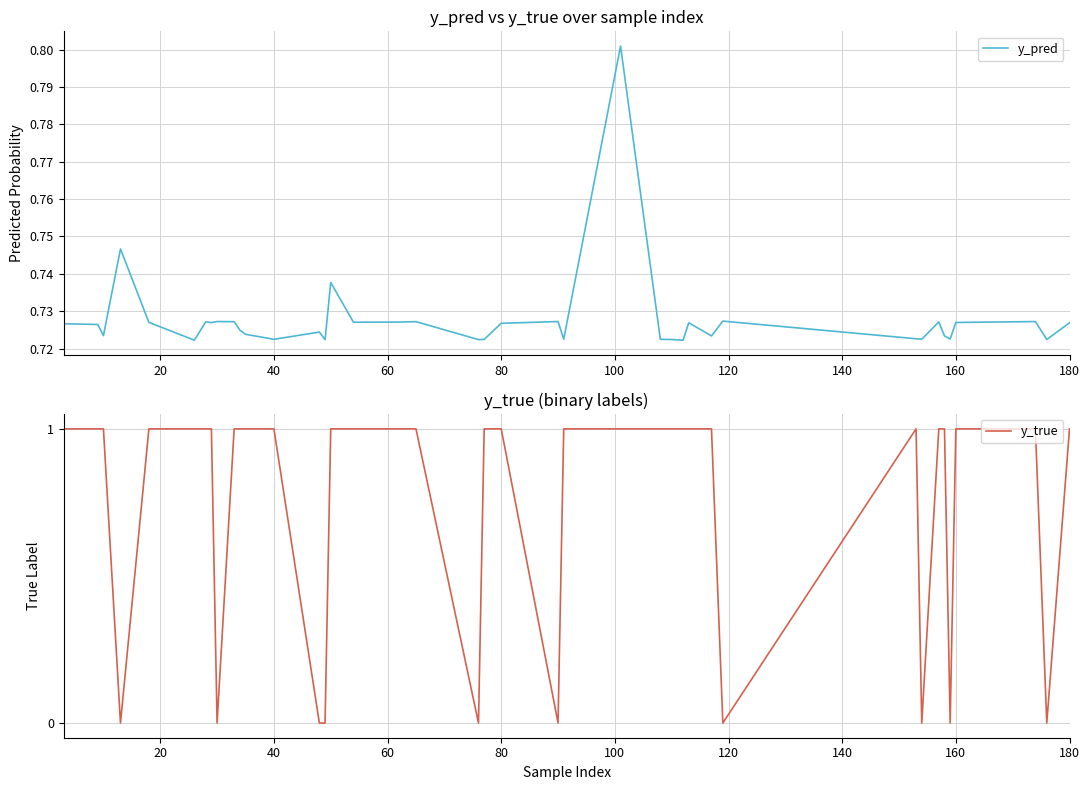

What is the value of the y_true point at the 38th from the left?

1.0